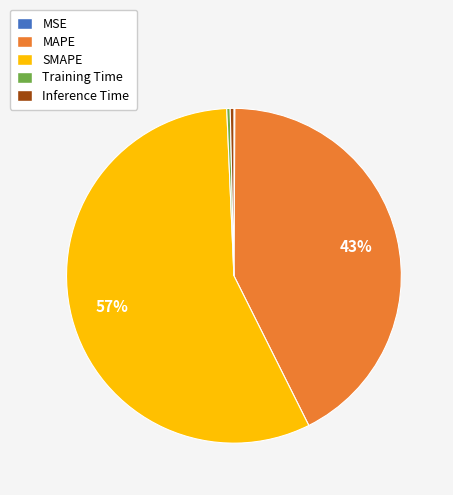

Is it true that Inference Time is 0% of the pie?

True